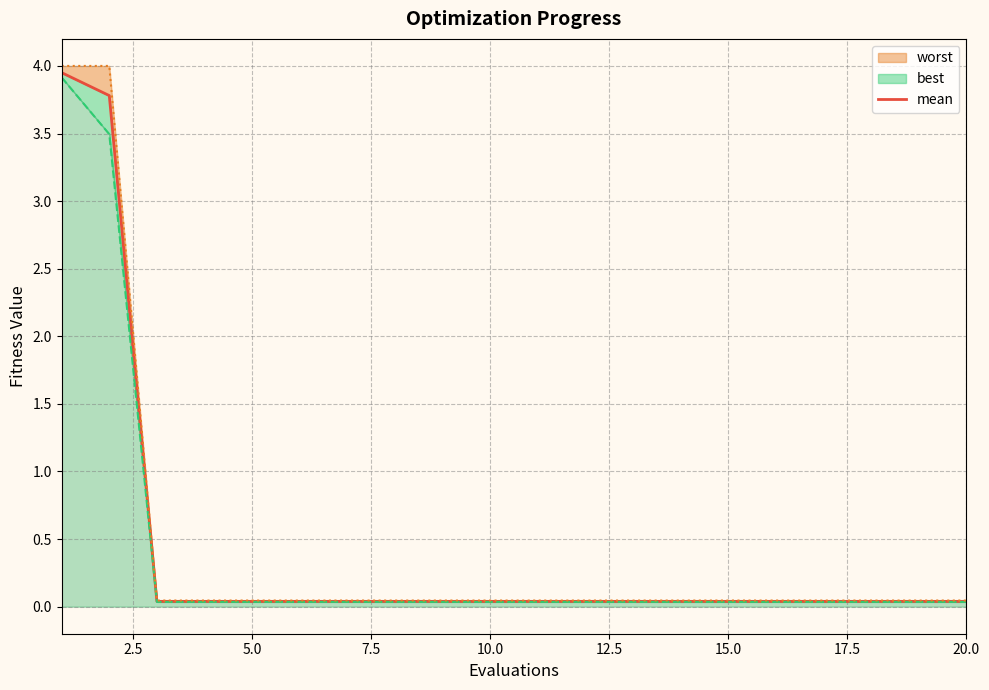

What is the sum of the values at 17.5 and 15.0?

0.1